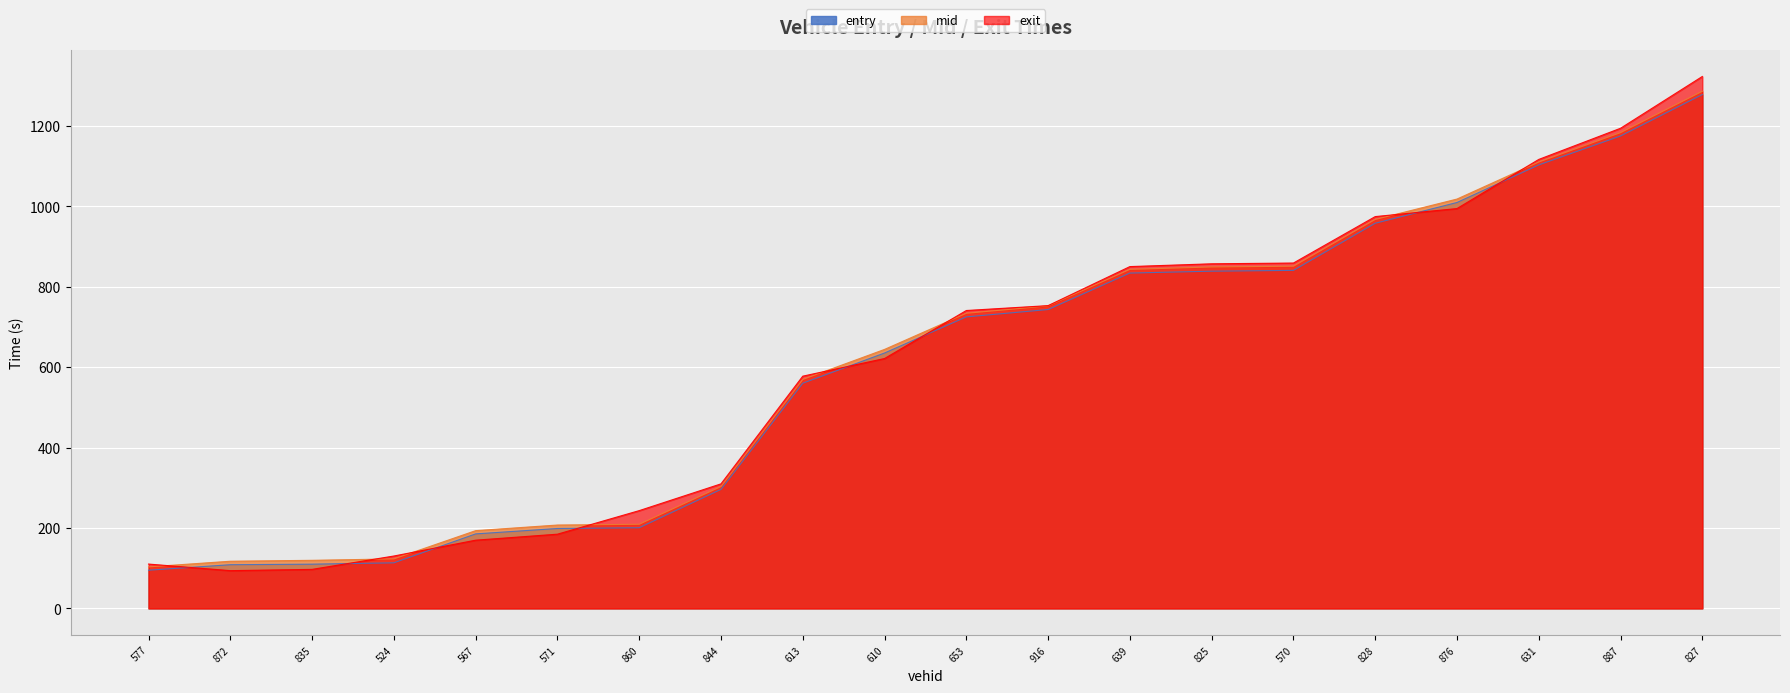

The entry series shows 1103.1 at 631. True or false?

True